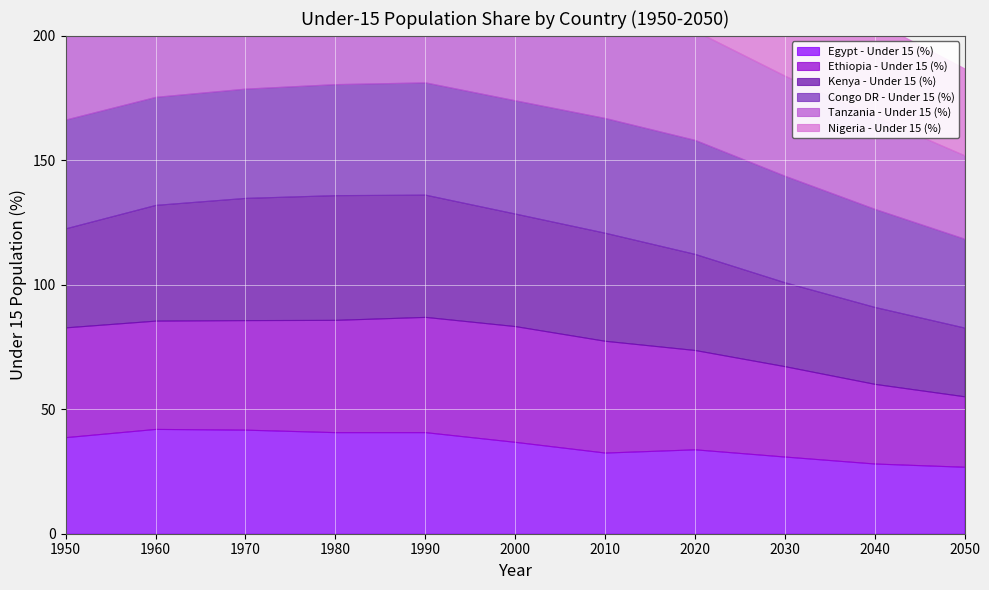

How many data points does each series have?

11